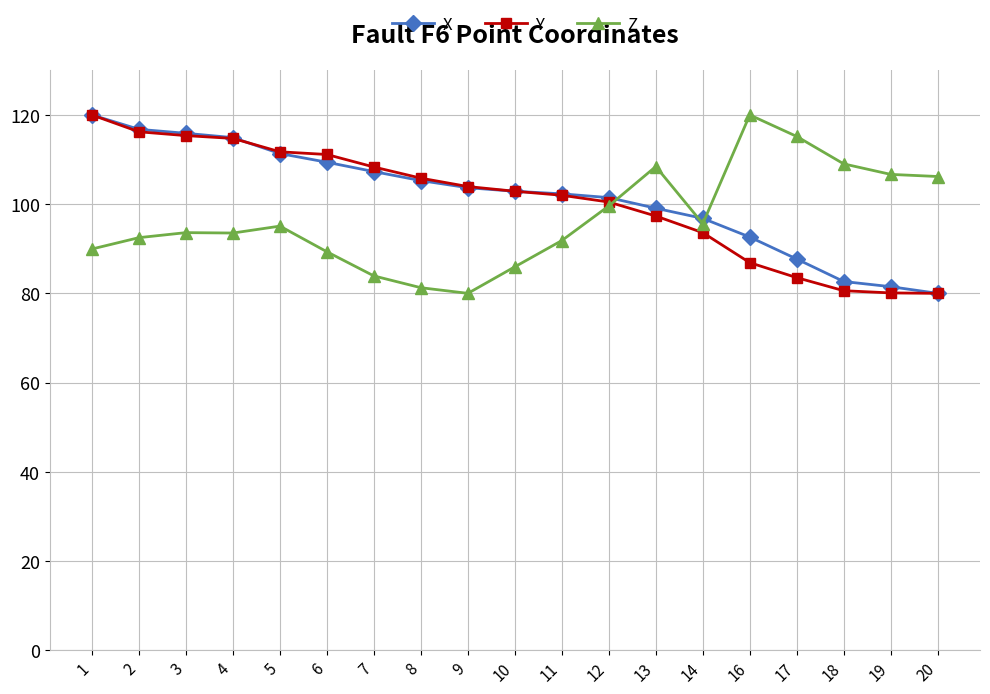

The value of Y at 19 is 31.9. True or false?

False